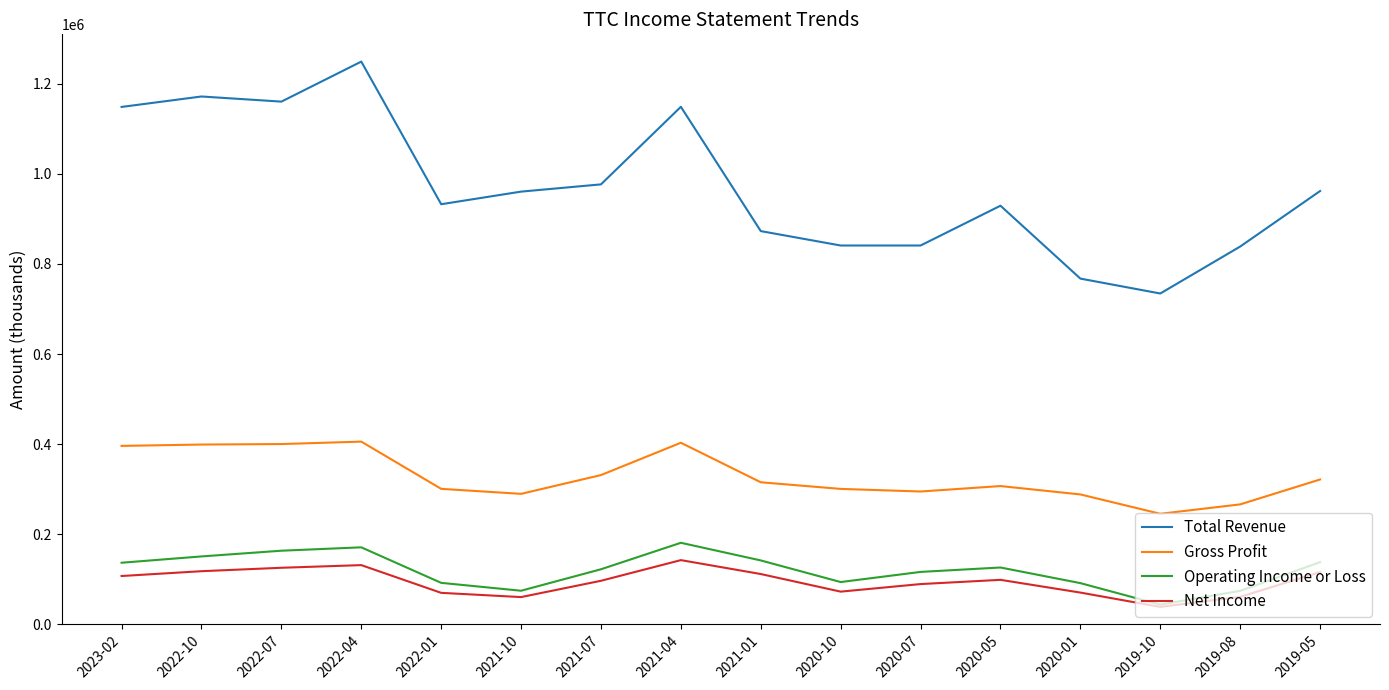

What position from the right is 2020-05?

5